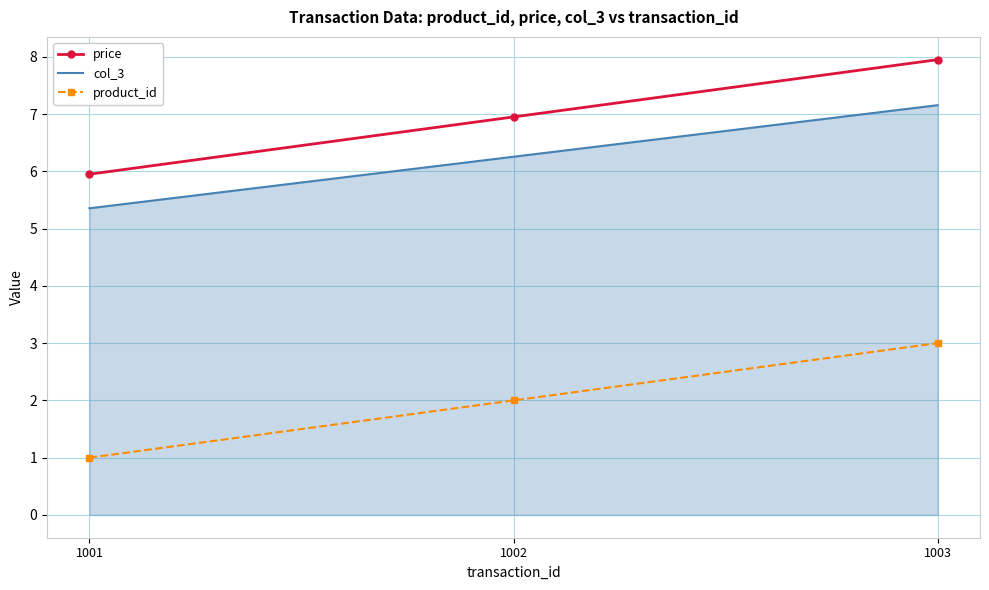

The value of col_3 at 1003 is 7.2. True or false?

True